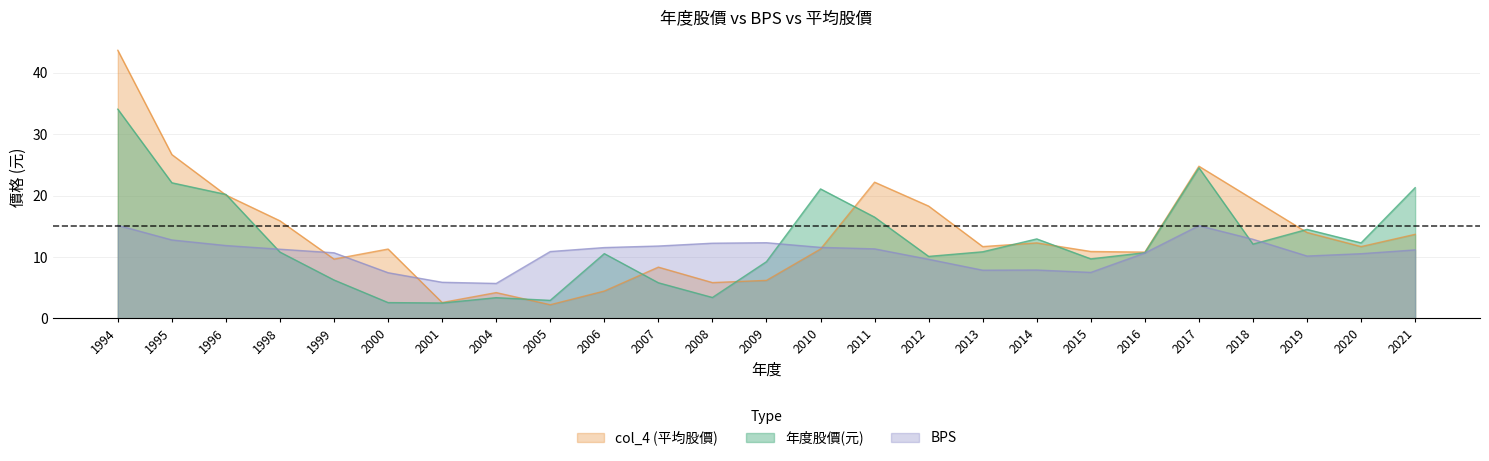

True or false: BPS has more than 2 points higher than both neighbors.

True